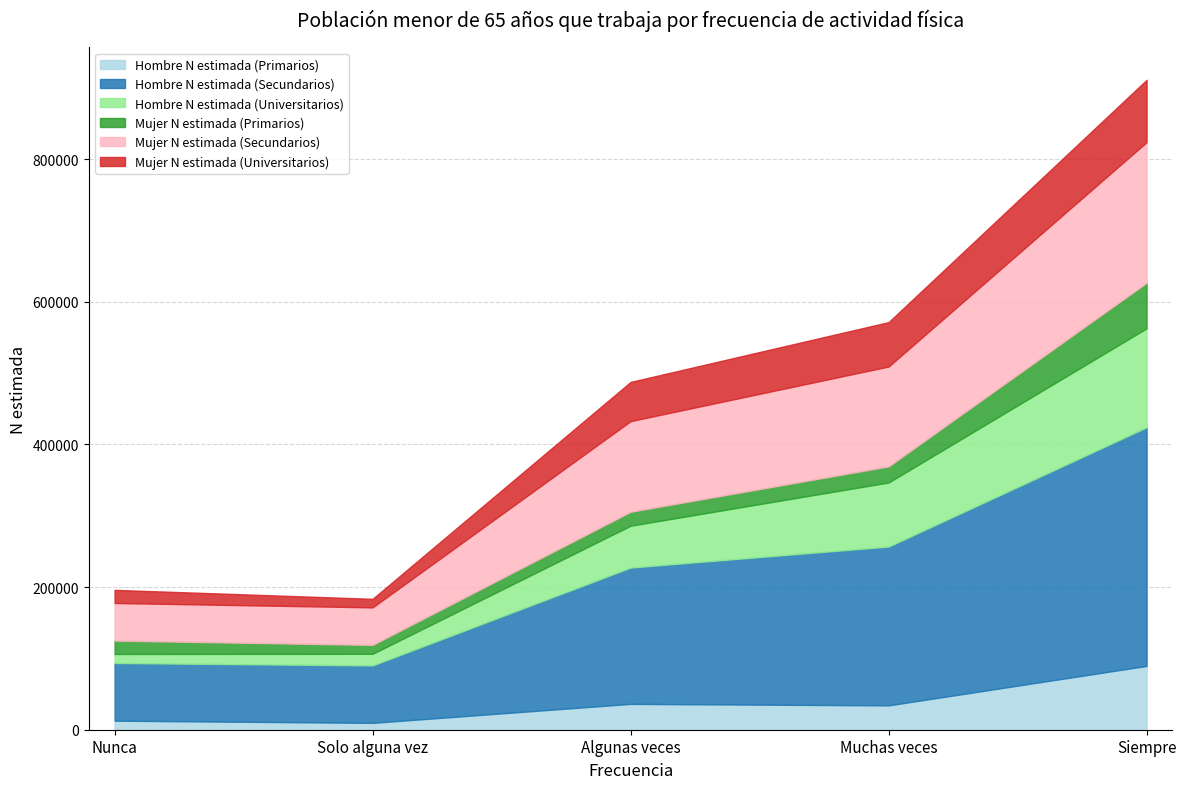

What is the label of the 1st point from the right?

Siempre